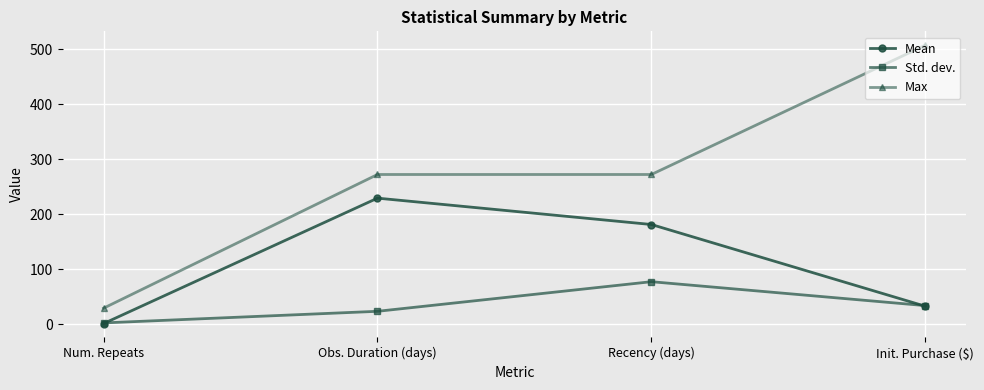

What value does the Std. dev. series have at Recency (days)?

77.1